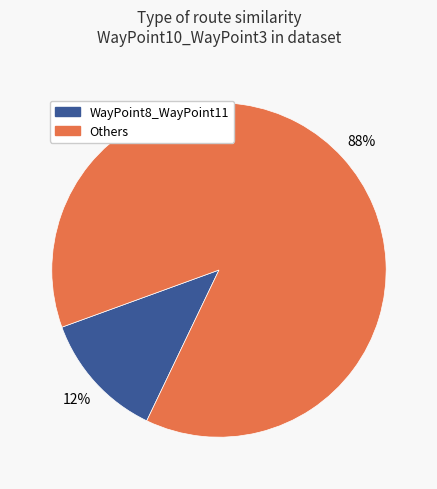

Does any single category account for the majority?

Yes